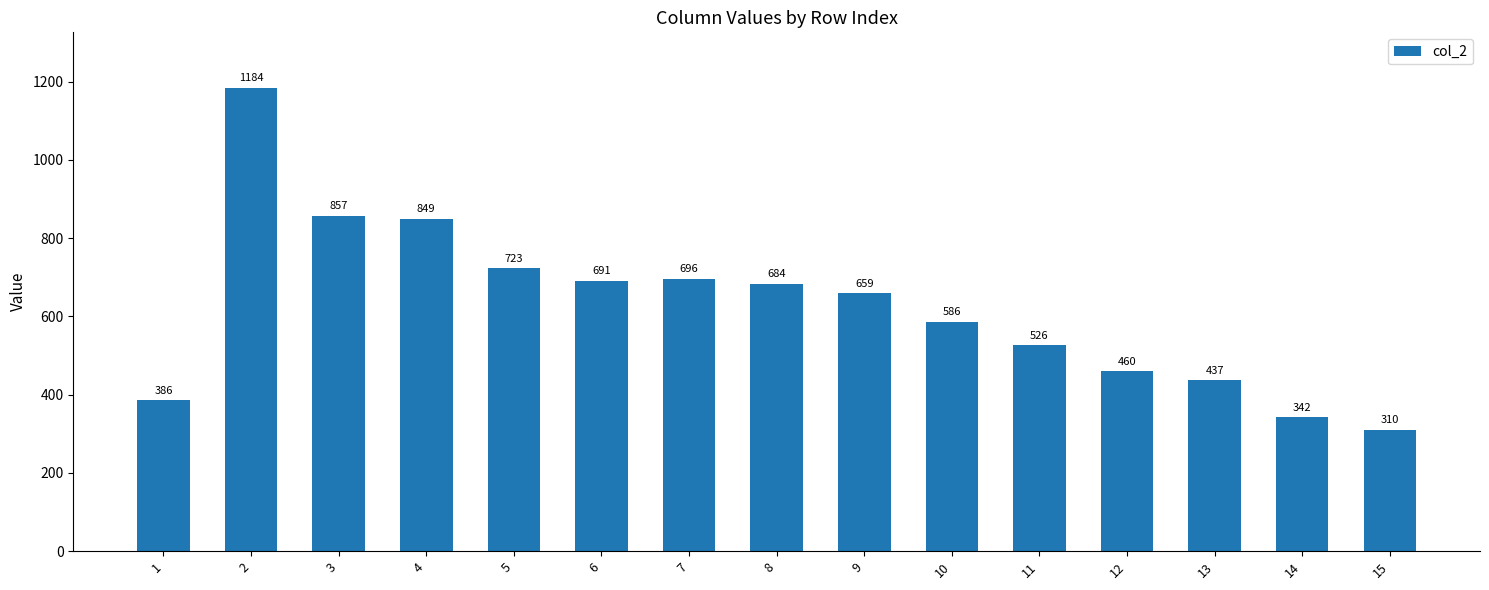

At which category does the chart reach its peak across all series?

2